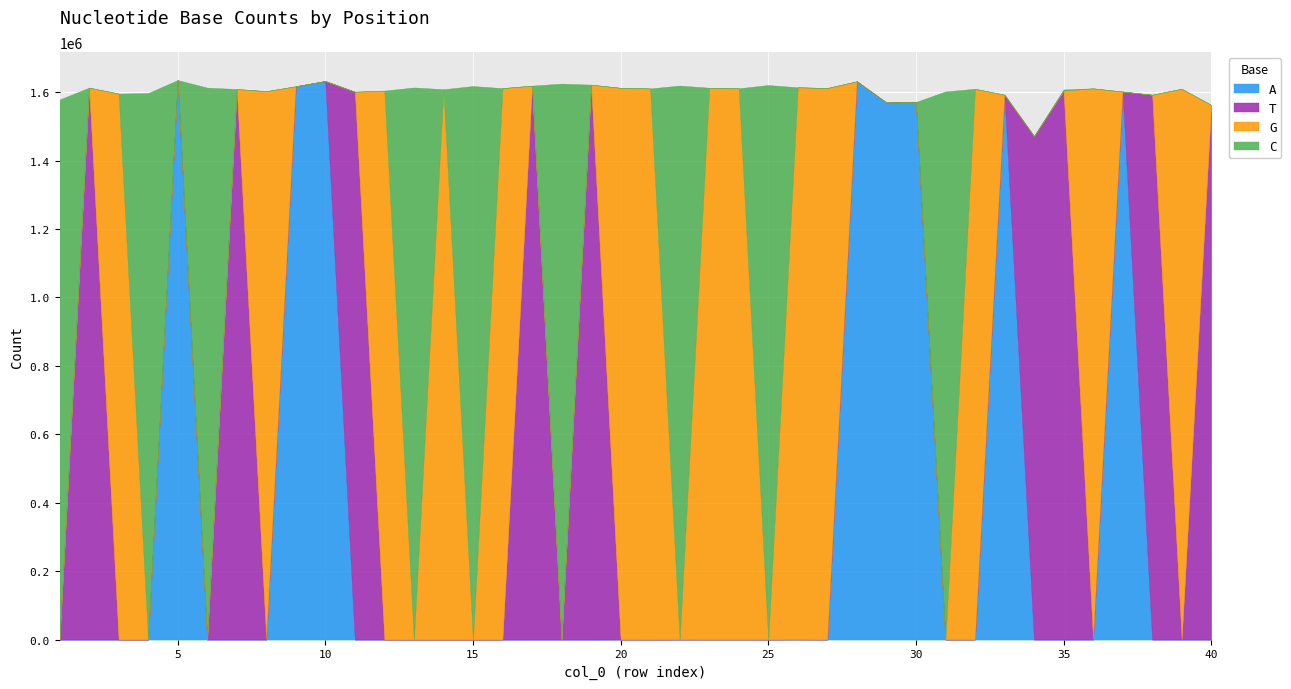

How many data points in C are less than 11?

19